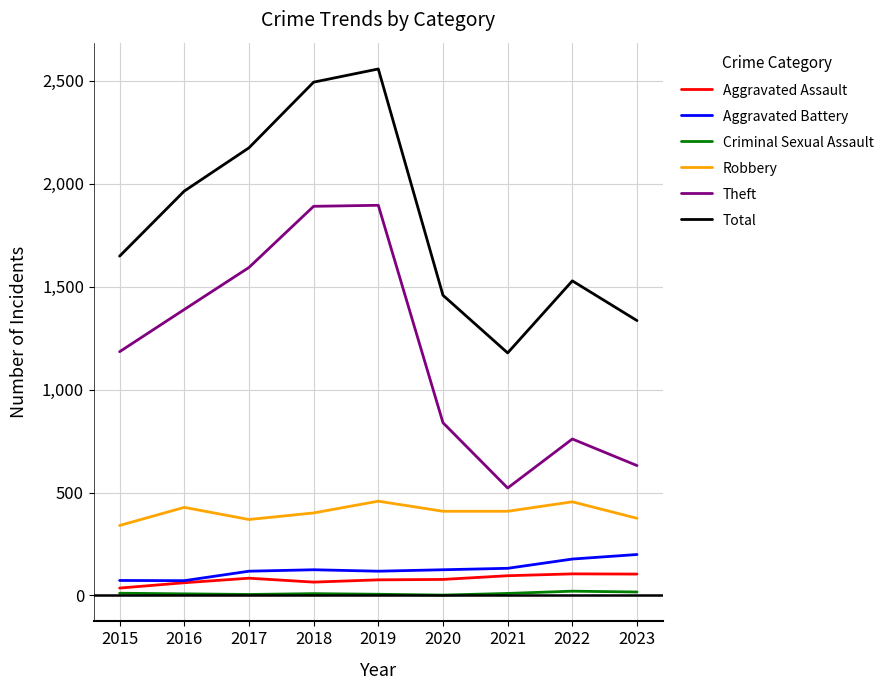

Which category has the highest value across all series?

2019